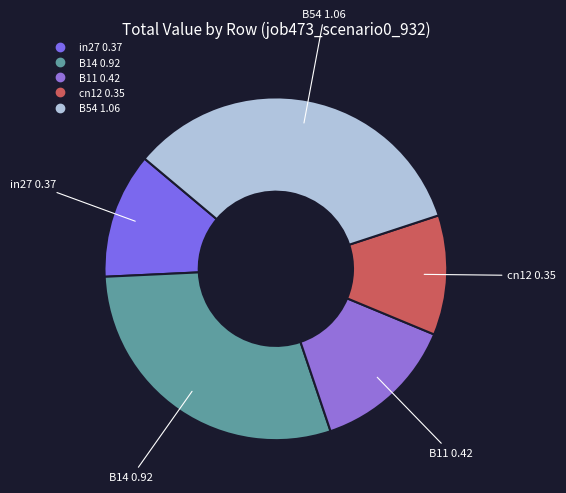

Rank the categories by value from lowest to highest.

cn12, in27, B11, B14, B54